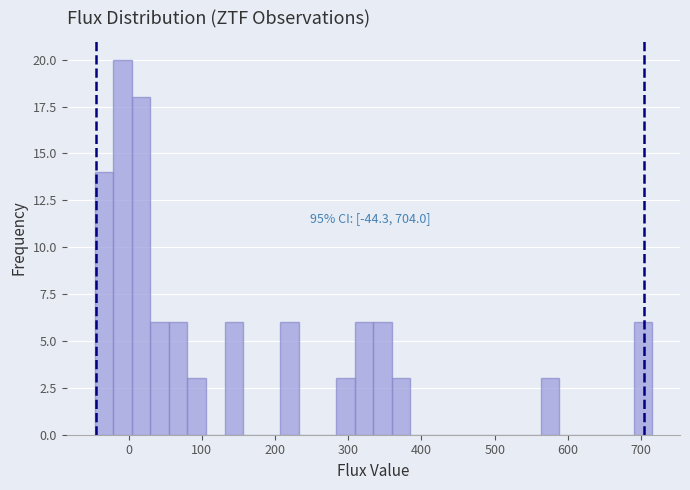

Around what value on the x-axis is the tallest bar? Give the approximate position of its centre, as read against the axis.

-10